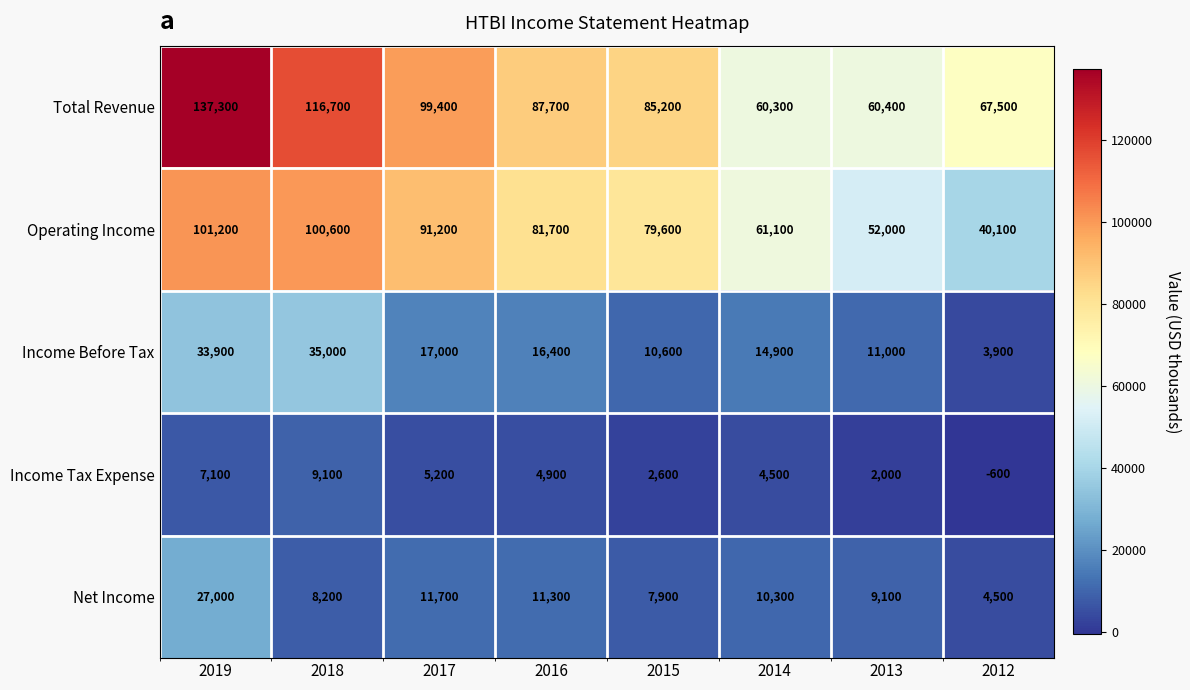

Which series has the largest total across all categories?

Total Revenue